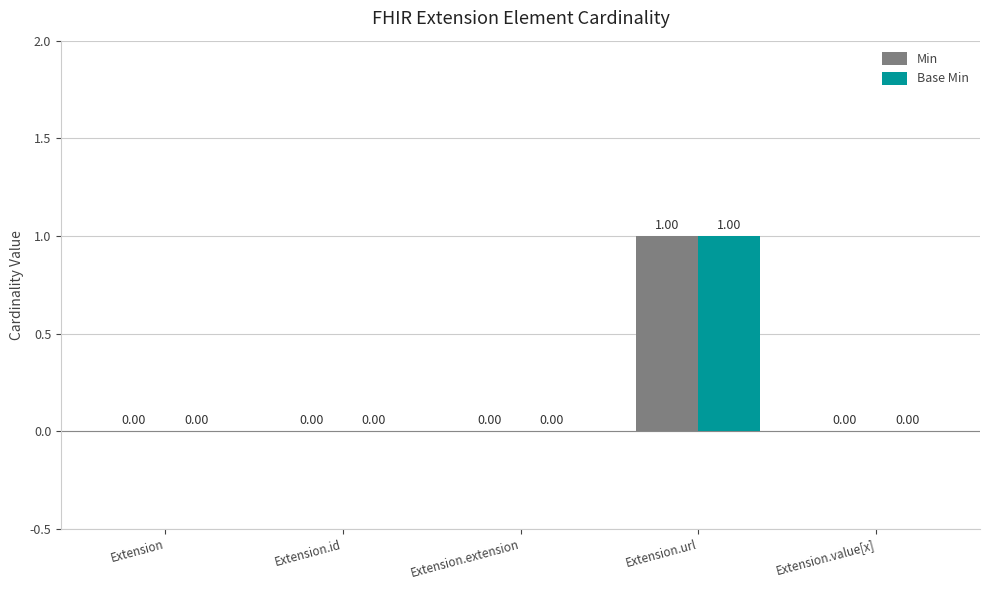

Are the bars grouped side by side (vs. stacked)?

Yes